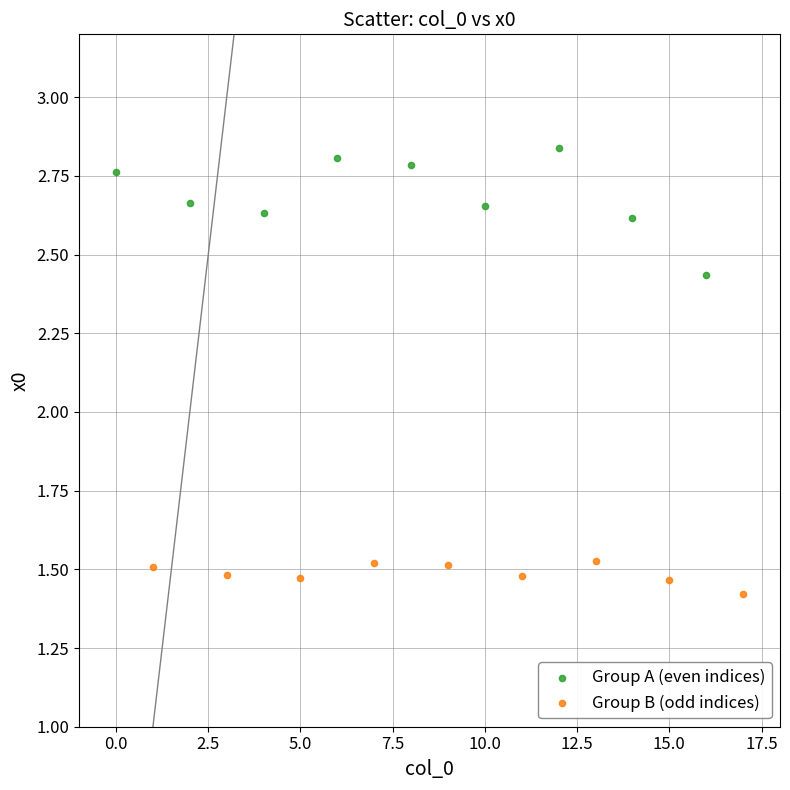

Which series has the largest Y range (max minus min)?

Group A (even indices)